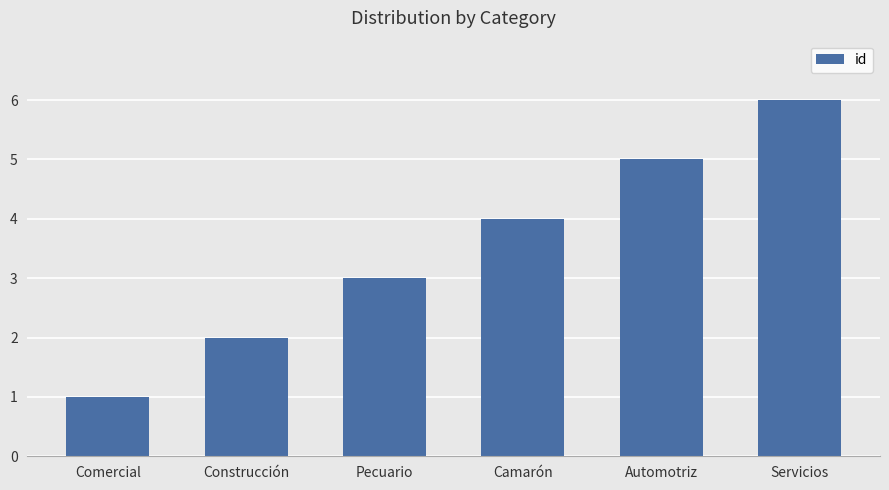

The chart shows a value of 2 at Comercial. True or false?

False